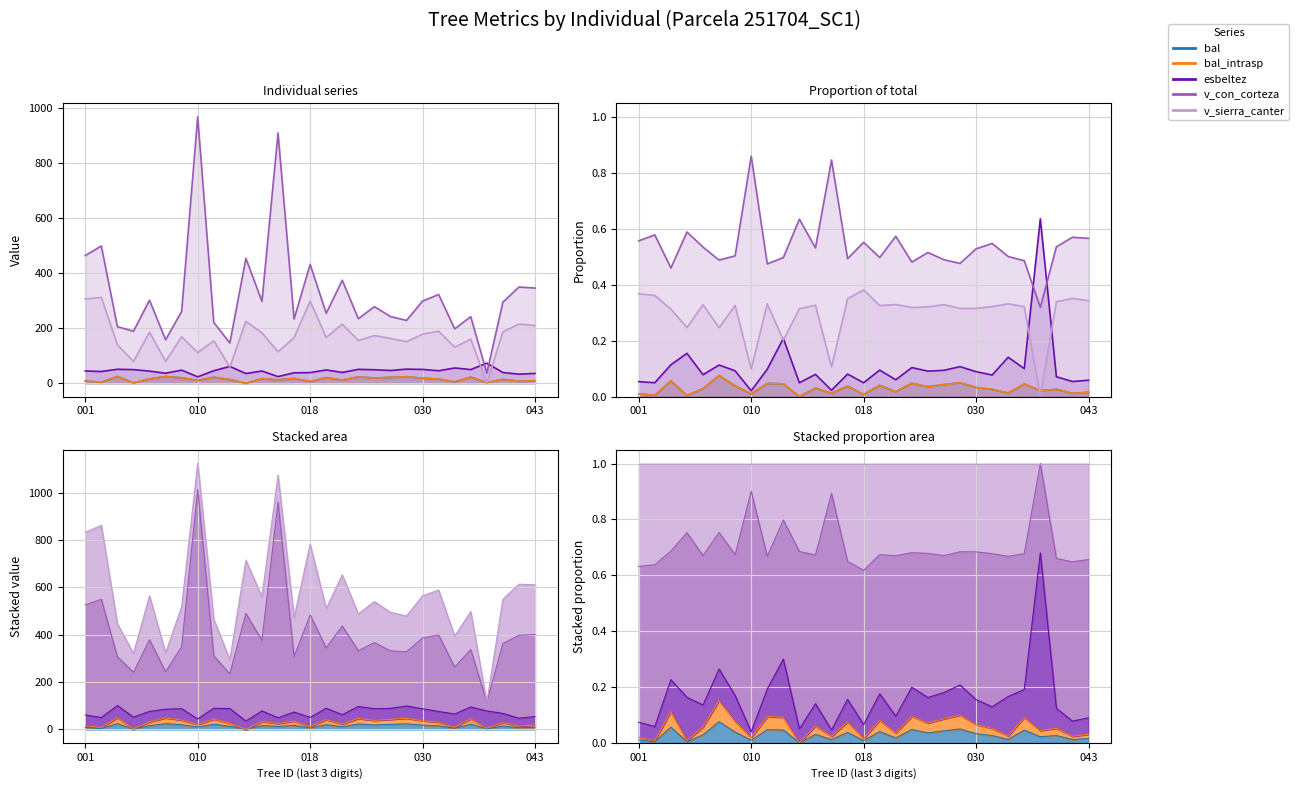

Reading left to right, extract all data points from this chart.

bal: 0.0	0.0	0.1	0.0	0.0	0.1	0.0	0.0	0.0	0.0	0.0	0.0	0.0	0.0	0.0	0.0	0.0	0.0	0.0	0.0	0.0	0.0	0.0	0.0	0.0	0.0	0.0	0.0	0.0
bal_intrasp: 0.0	0.0	0.1	0.0	0.0	0.1	0.0	0.0	0.0	0.0	0.0	0.0	0.0	0.0	0.0	0.0	0.0	0.0	0.0	0.0	0.0	0.0	0.0	0.0	0.0	0.0	0.0	0.0	0.0
esbeltez: 0.1	0.0	0.1	0.2	0.1	0.1	0.1	0.0	0.1	0.2	0.0	0.1	0.0	0.1	0.0	0.1	0.1	0.1	0.1	0.1	0.1	0.1	0.1	0.1	0.1	0.6	0.1	0.1	0.1
v_con_corteza: 0.6	0.6	0.5	0.6	0.5	0.5	0.5	0.9	0.5	0.5	0.6	0.5	0.8	0.5	0.6	0.5	0.6	0.5	0.5	0.5	0.5	0.5	0.5	0.5	0.5	0.3	0.5	0.6	0.6
v_sierra_canter: 0.4	0.4	0.3	0.2	0.3	0.2	0.3	0.1	0.3	0.2	0.3	0.3	0.1	0.4	0.4	0.3	0.3	0.3	0.3	0.3	0.3	0.3	0.3	0.3	0.3	0.0	0.3	0.4	0.3